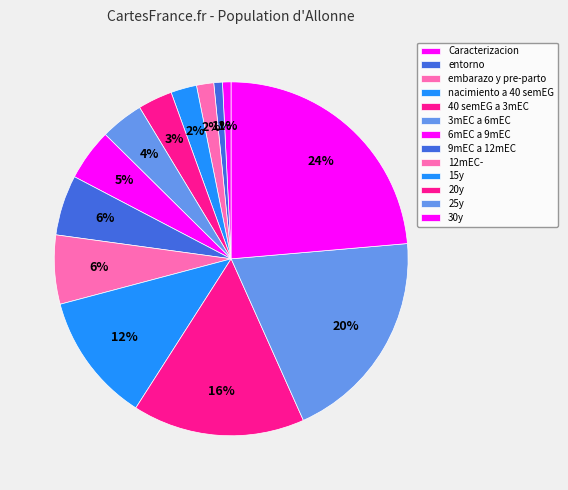

What is the largest slice in the pie chart?

30y